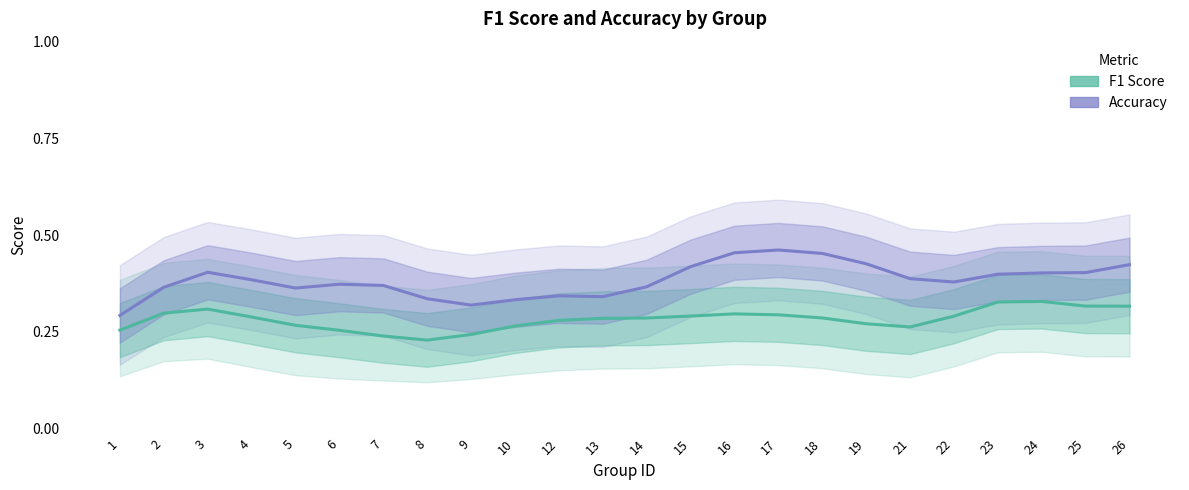

What is the sum of the accuracy values at 7 and 13?

0.7